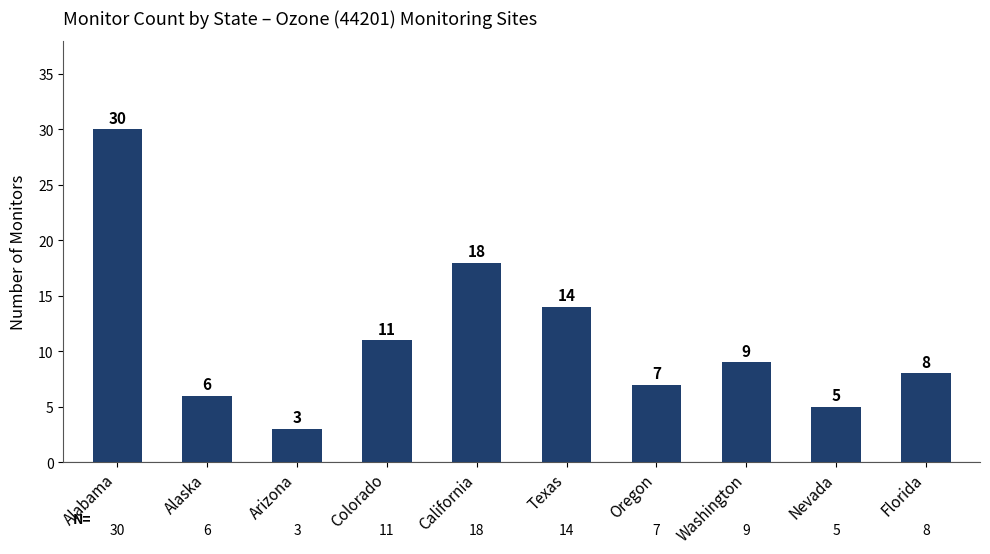

What is the label of the 1st bar from the right?

Florida